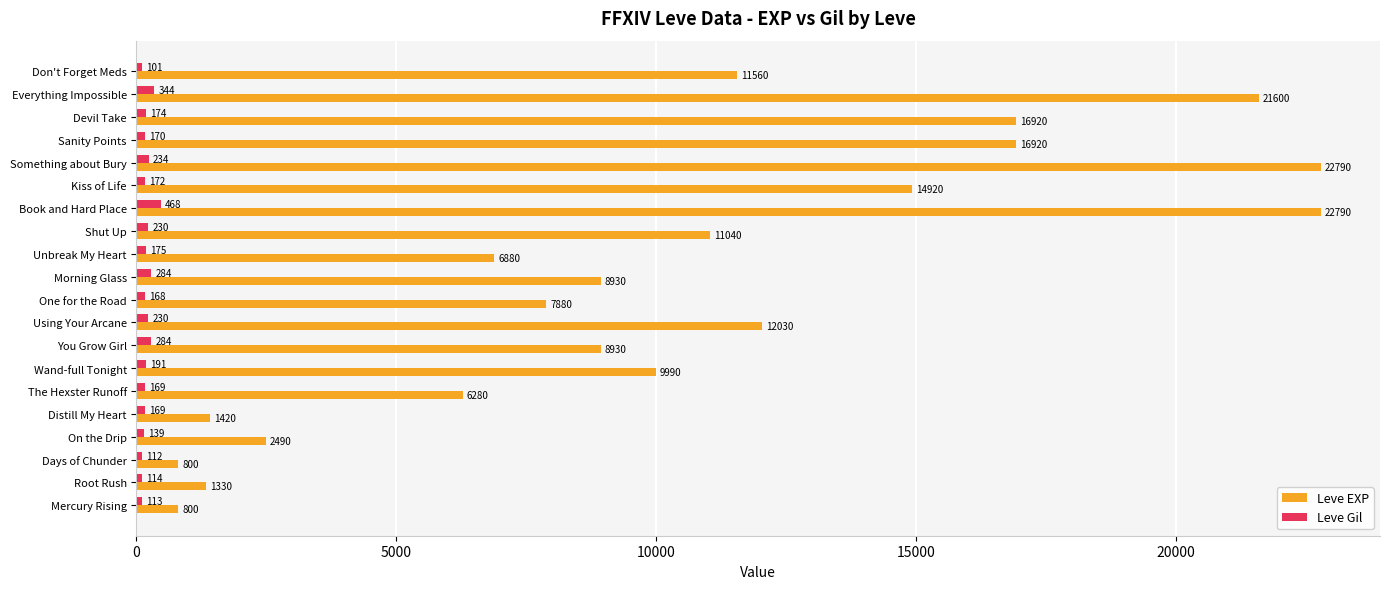

At which label does Leve Gil reach its peak?

Book and Hard Place